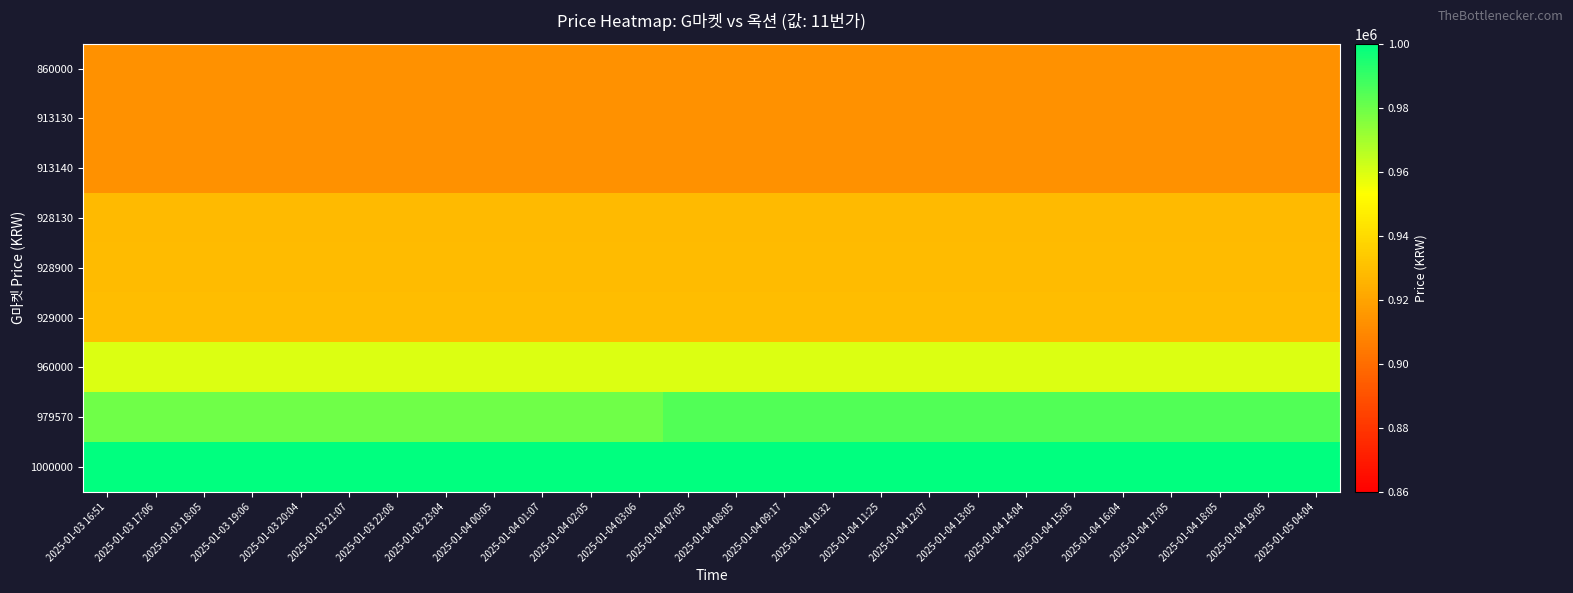

Which series changed the most between 2025-01-03 17:06 and 2025-01-04 14:04?

979570